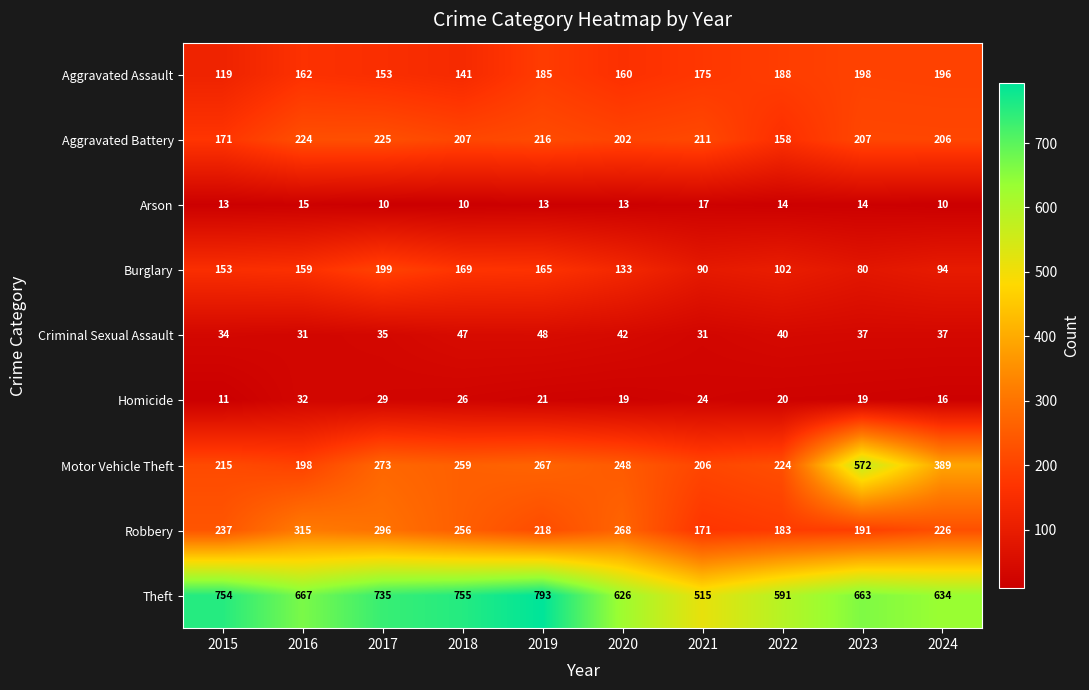

The value of Homicide at 2022 is 20. True or false?

True